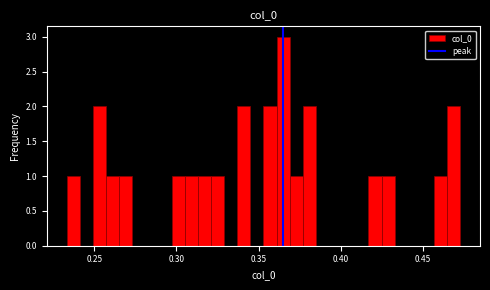

Read against the x-axis, roughly where is the centre of the tallest bar?

0.365